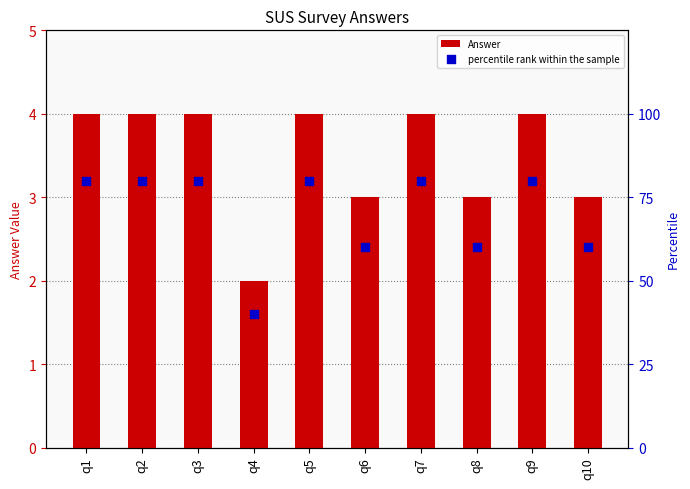

Is the value of percentile rank within the sample at q4 greater than the value of Answer at q8?

Yes